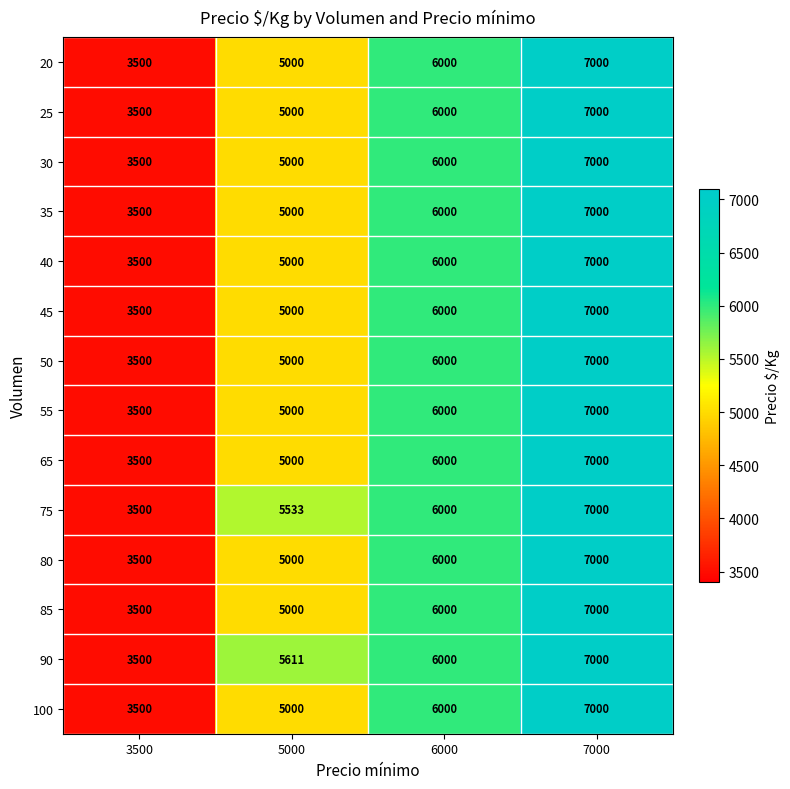

The 20 series shows 6000 at 6000. True or false?

True